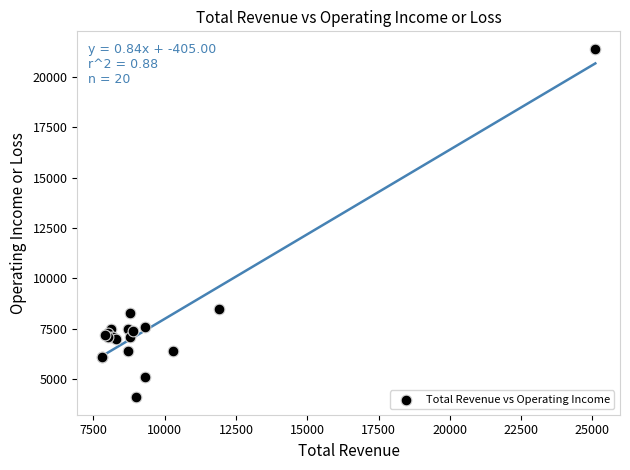

What Y value in the scatter plot is closest to 12750?

8500